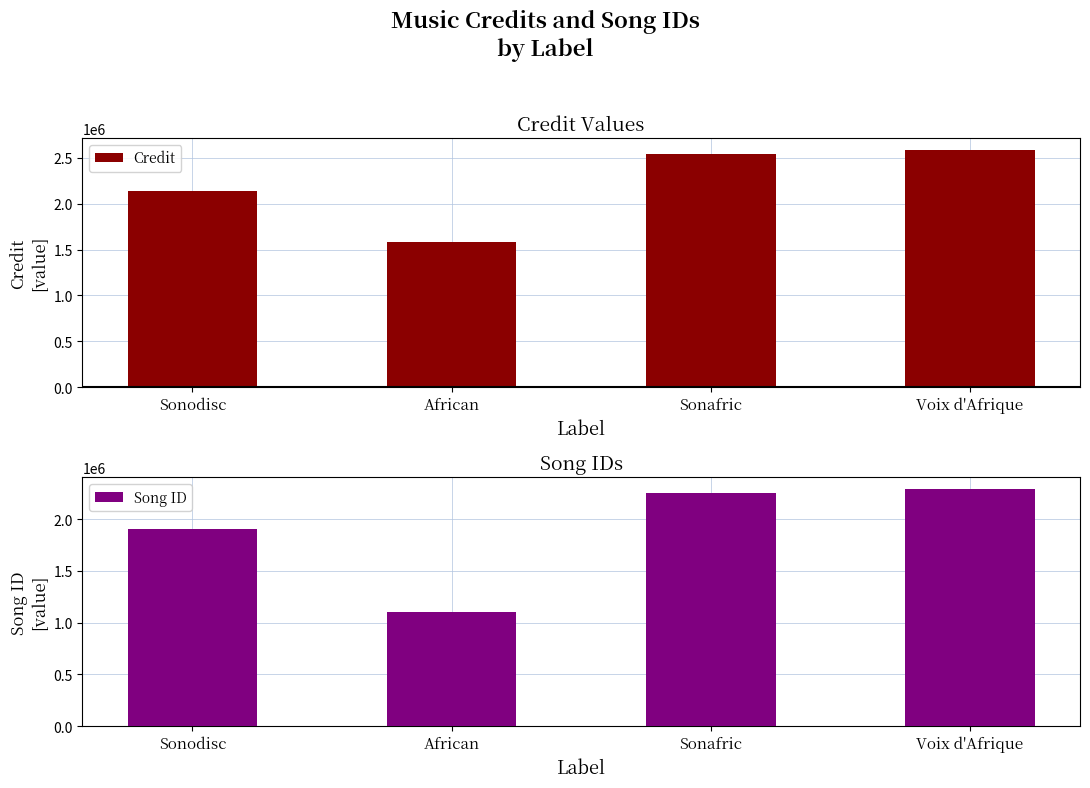

Read the Credit value at Voix d'Afrique.

2586796